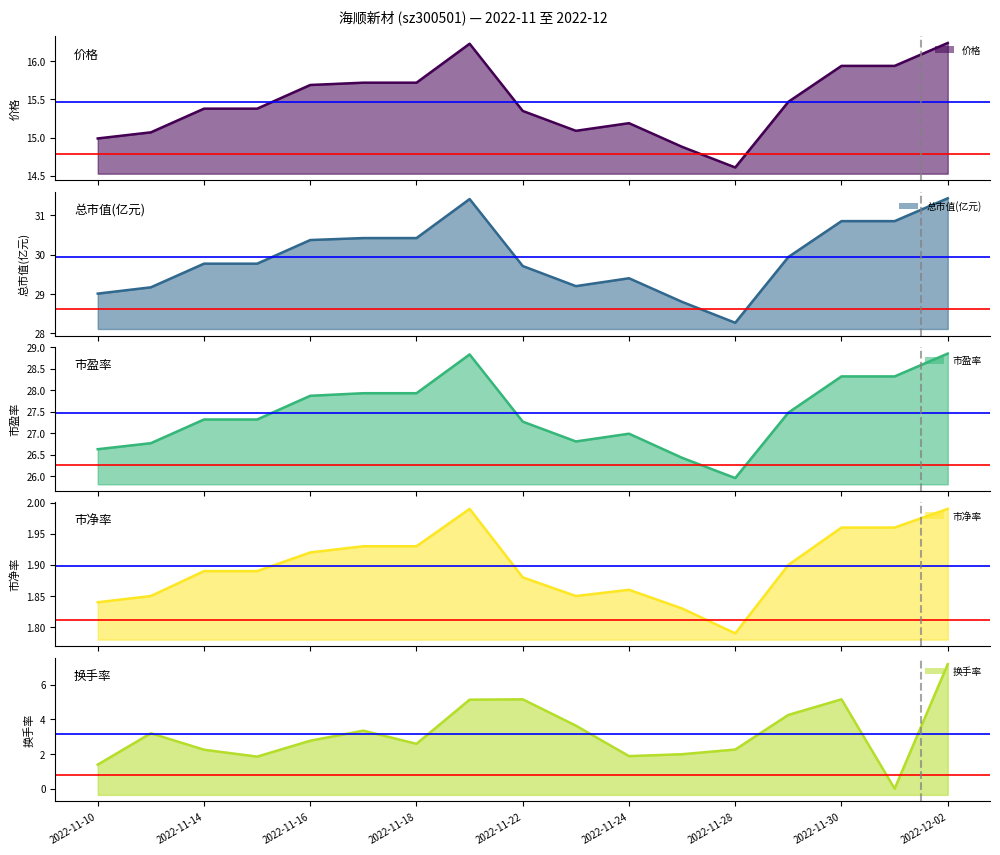

How many values in the 总市值(亿元) series are below 29?

2